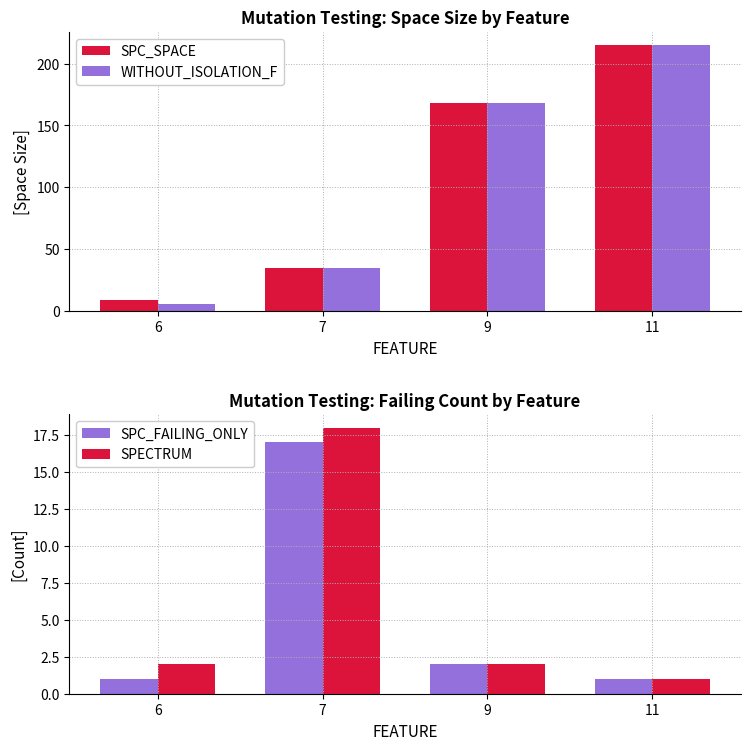

Is the value of SPC_SPACE at 7 greater than the value of WITHOUT_ISOLATION_F at 9?

No